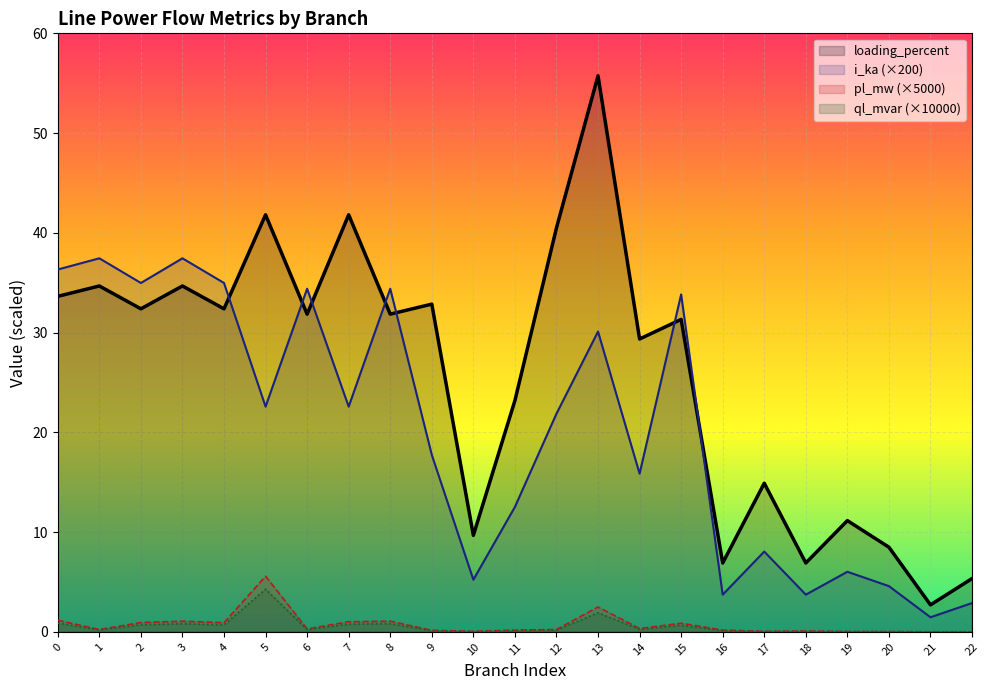

What are all the series names shown in the legend?

loading_percent, i_ka (×200), pl_mw (×5000), ql_mvar (×10000)